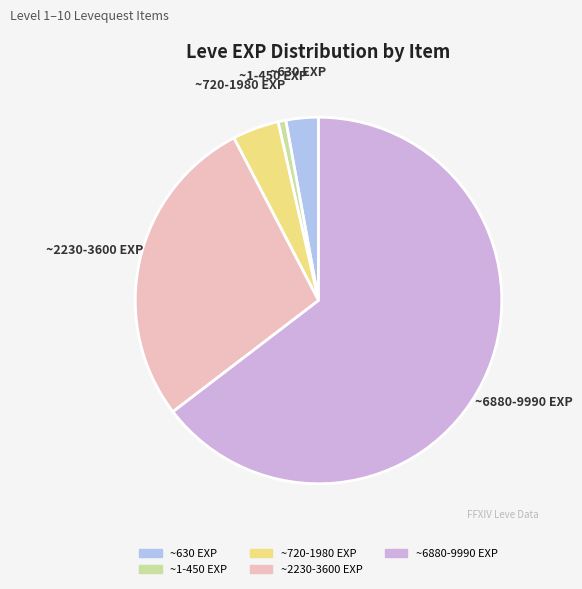

Is there any slice that represents more than half of the pie?

Yes